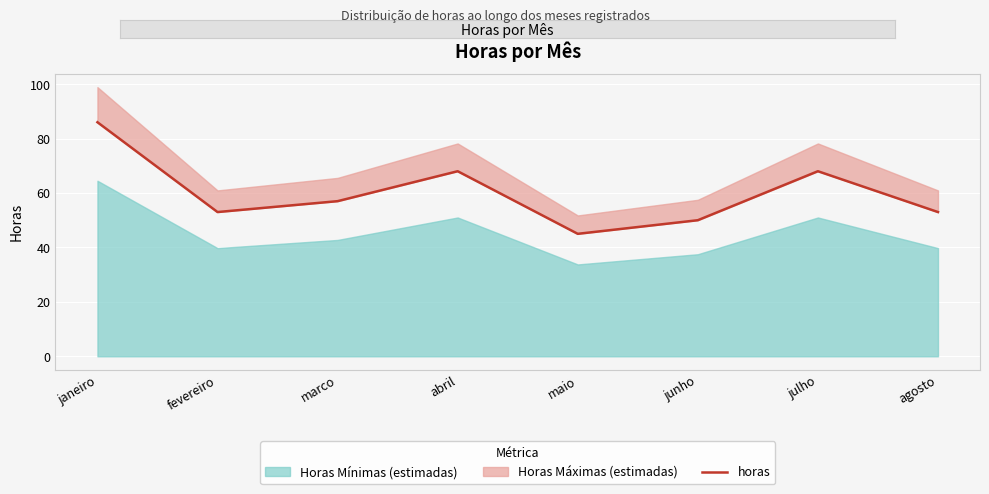

Rank the categories by value from lowest to highest.

maio, junho, fevereiro, agosto, marco, abril, julho, janeiro